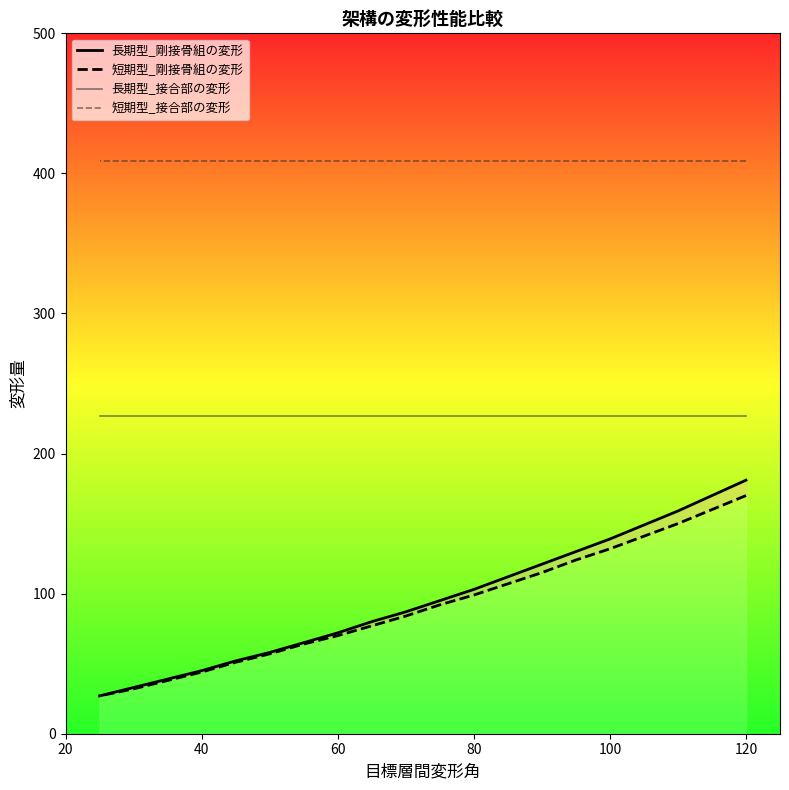

What is the average value of the 短期型_接合部の変形 series?

409